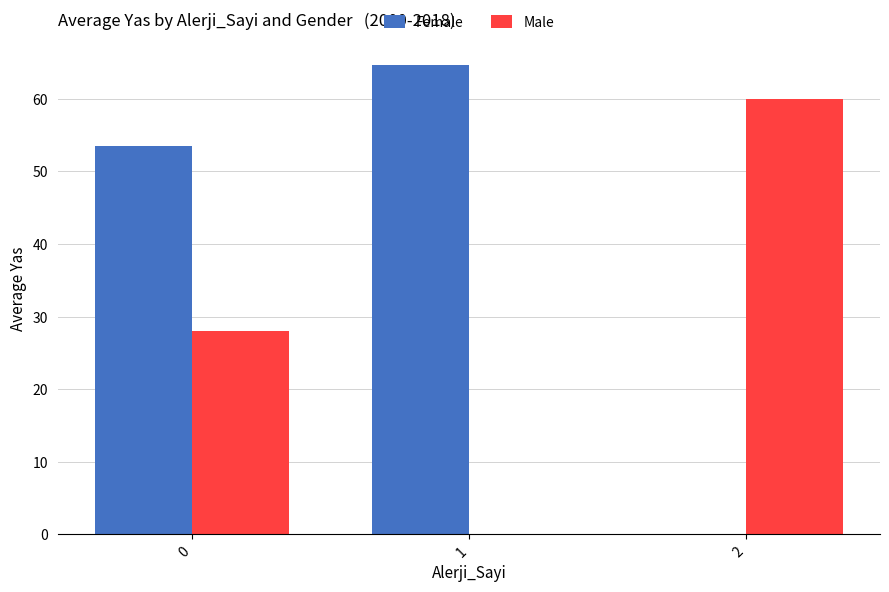

Which series changed the most between 0 and 2?

Female